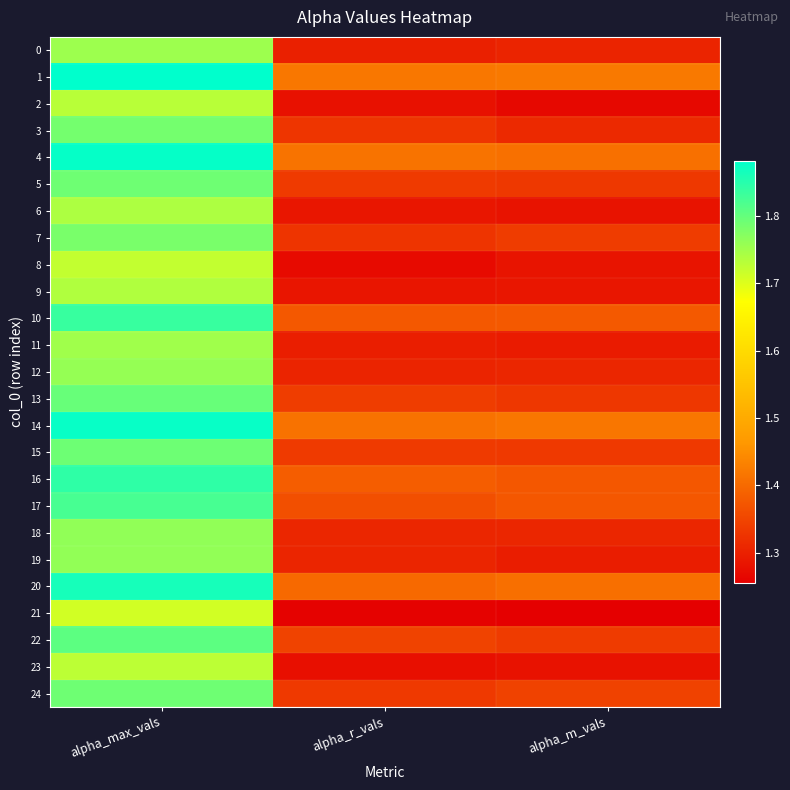

Reading left to right, what are all the values shown in this chart?

0: alpha_max_vals=1.8	alpha_r_vals=1.3	alpha_m_vals=1.3
1: alpha_max_vals=1.9	alpha_r_vals=1.4	alpha_m_vals=1.4
2: alpha_max_vals=1.7	alpha_r_vals=1.3	alpha_m_vals=1.3
3: alpha_max_vals=1.8	alpha_r_vals=1.3	alpha_m_vals=1.3
4: alpha_max_vals=1.9	alpha_r_vals=1.4	alpha_m_vals=1.4
5: alpha_max_vals=1.8	alpha_r_vals=1.3	alpha_m_vals=1.3
6: alpha_max_vals=1.7	alpha_r_vals=1.3	alpha_m_vals=1.3
7: alpha_max_vals=1.8	alpha_r_vals=1.3	alpha_m_vals=1.3
8: alpha_max_vals=1.7	alpha_r_vals=1.3	alpha_m_vals=1.3
9: alpha_max_vals=1.7	alpha_r_vals=1.3	alpha_m_vals=1.3
10: alpha_max_vals=1.8	alpha_r_vals=1.4	alpha_m_vals=1.4
11: alpha_max_vals=1.8	alpha_r_vals=1.3	alpha_m_vals=1.3
12: alpha_max_vals=1.8	alpha_r_vals=1.3	alpha_m_vals=1.3
13: alpha_max_vals=1.8	alpha_r_vals=1.3	alpha_m_vals=1.3
14: alpha_max_vals=1.9	alpha_r_vals=1.4	alpha_m_vals=1.4
15: alpha_max_vals=1.8	alpha_r_vals=1.3	alpha_m_vals=1.3
16: alpha_max_vals=1.8	alpha_r_vals=1.4	alpha_m_vals=1.4
17: alpha_max_vals=1.8	alpha_r_vals=1.4	alpha_m_vals=1.4
18: alpha_max_vals=1.8	alpha_r_vals=1.3	alpha_m_vals=1.3
19: alpha_max_vals=1.8	alpha_r_vals=1.3	alpha_m_vals=1.3
20: alpha_max_vals=1.9	alpha_r_vals=1.4	alpha_m_vals=1.4
21: alpha_max_vals=1.7	alpha_r_vals=1.3	alpha_m_vals=1.3
22: alpha_max_vals=1.8	alpha_r_vals=1.3	alpha_m_vals=1.3
23: alpha_max_vals=1.7	alpha_r_vals=1.3	alpha_m_vals=1.3
24: alpha_max_vals=1.8	alpha_r_vals=1.3	alpha_m_vals=1.3